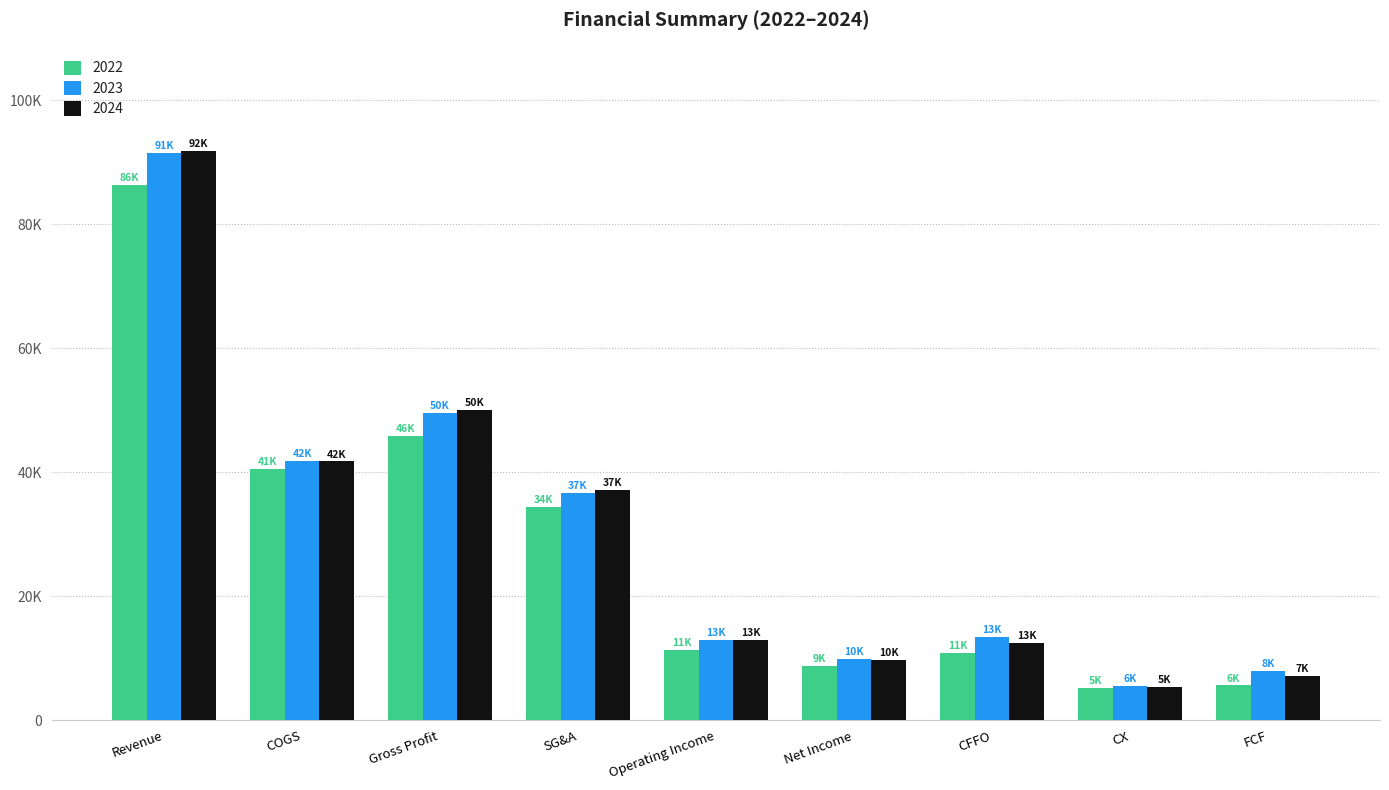

Reading right to left, what are all the values shown in this chart?

2022: FCF=5604	CX=5207	CFFO=10811	Net Income=8779	Operating Income=11357	SG&A=34459	Gross Profit=45816	COGS=40576	Revenue=86392
2023: FCF=7924	CX=5518	CFFO=13442	Net Income=9913	Operating Income=12913	SG&A=36677	Gross Profit=49590	COGS=41881	Revenue=91471
2024: FCF=7189	CX=5318	CFFO=12507	Net Income=9729	Operating Income=12920	SG&A=37190	Gross Profit=50110	COGS=41744	Revenue=91854